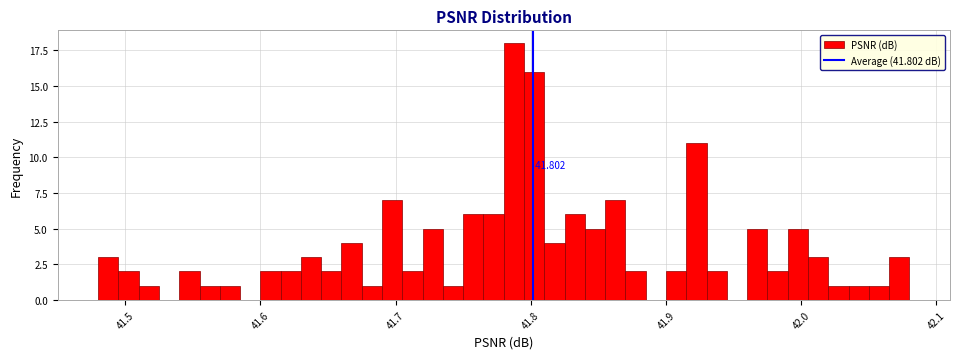

Around what value on the x-axis is the tallest bar? Give the approximate position of its centre, as read against the axis.

41.79